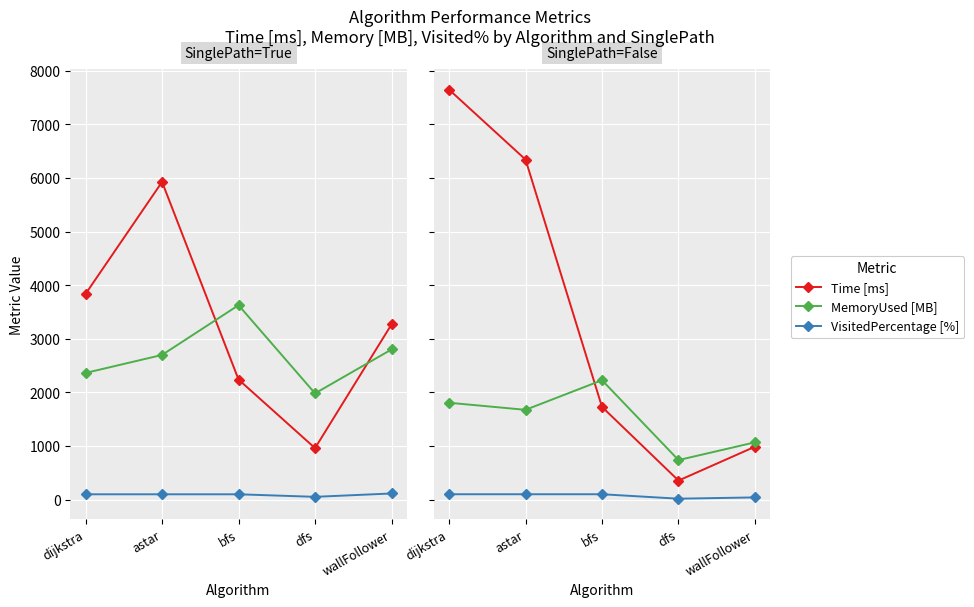

What is the difference between the highest and lowest values at dfs?

720.5